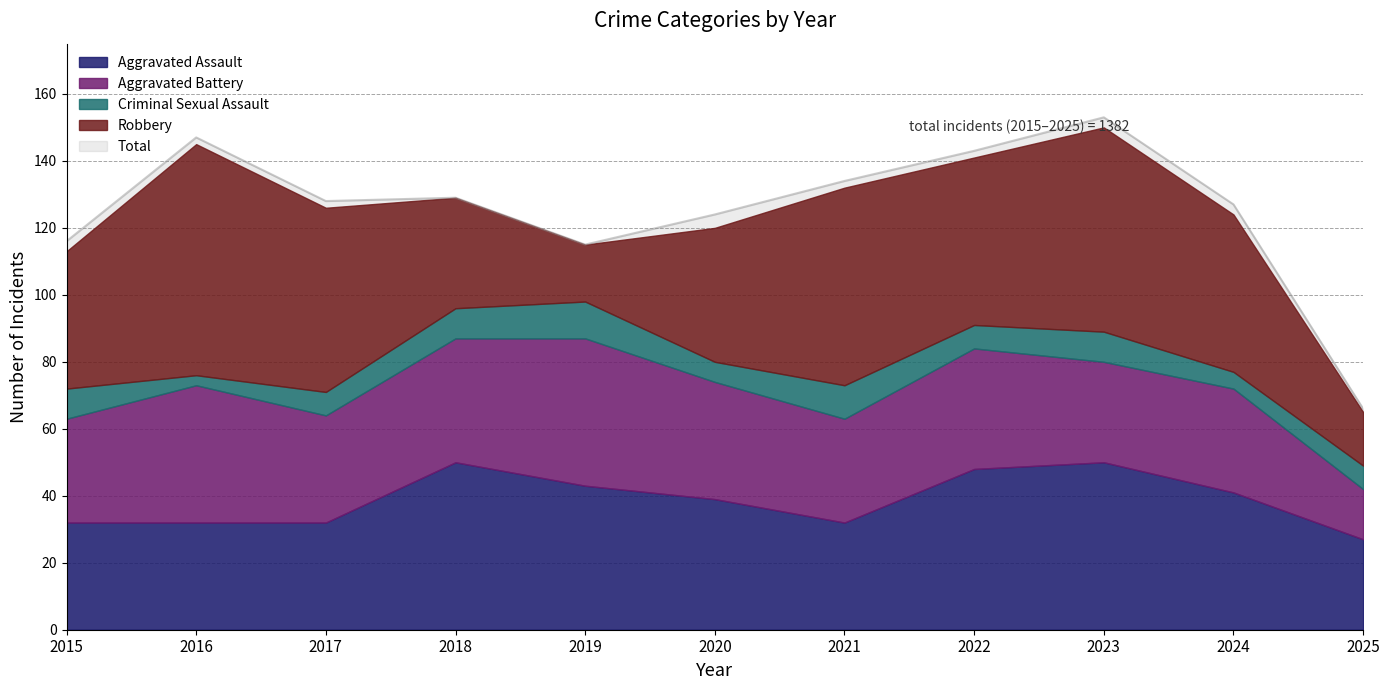

How many times do Robbery and Aggravated Battery cross each other?

2